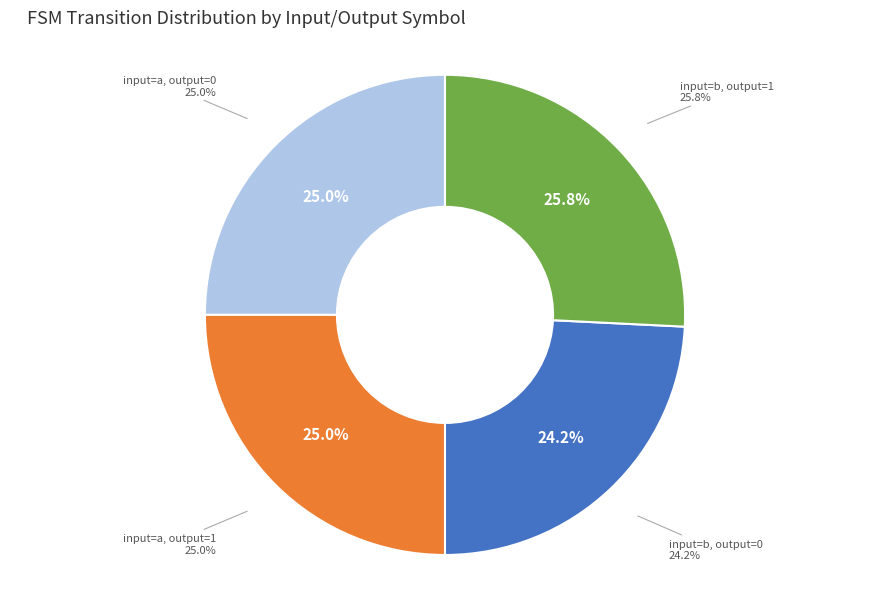

Does input=b, output=1 account for over 50% of the chart?

No